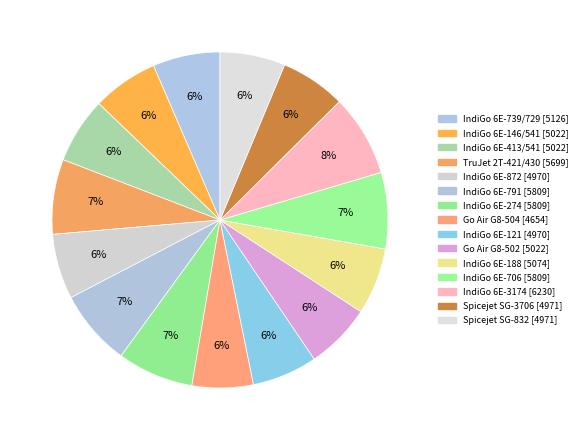

True or false: Spicejet SG-832 accounts for 1% of the total.

False